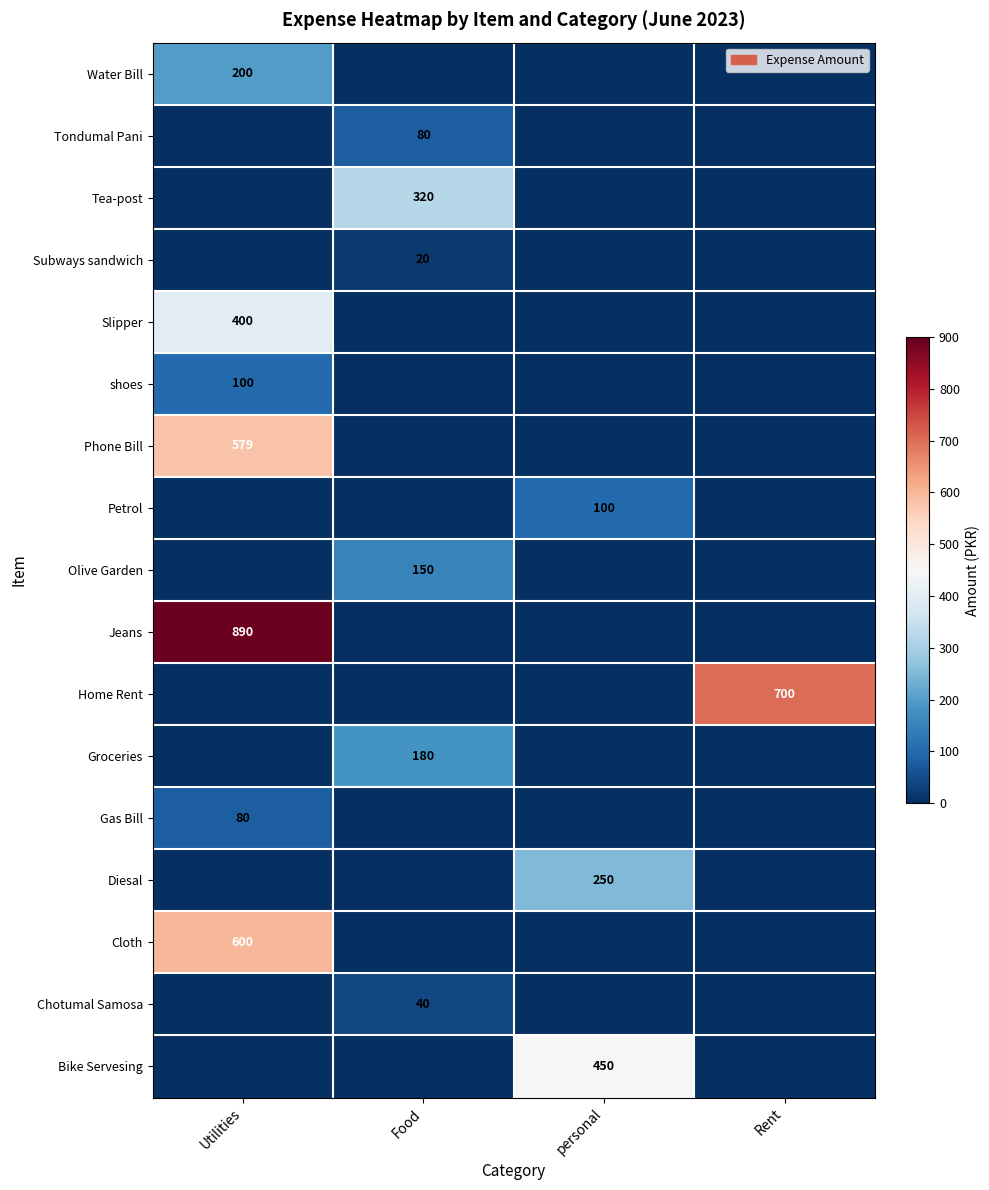

The Chotumal Samosa series shows 60 at Food. True or false?

False